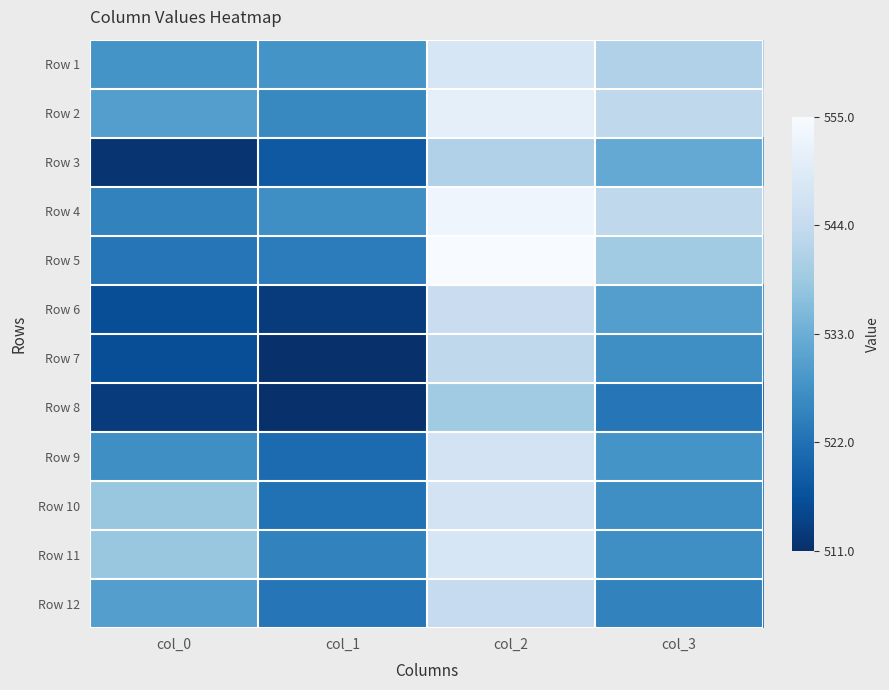

How many series are shown in this chart?

12